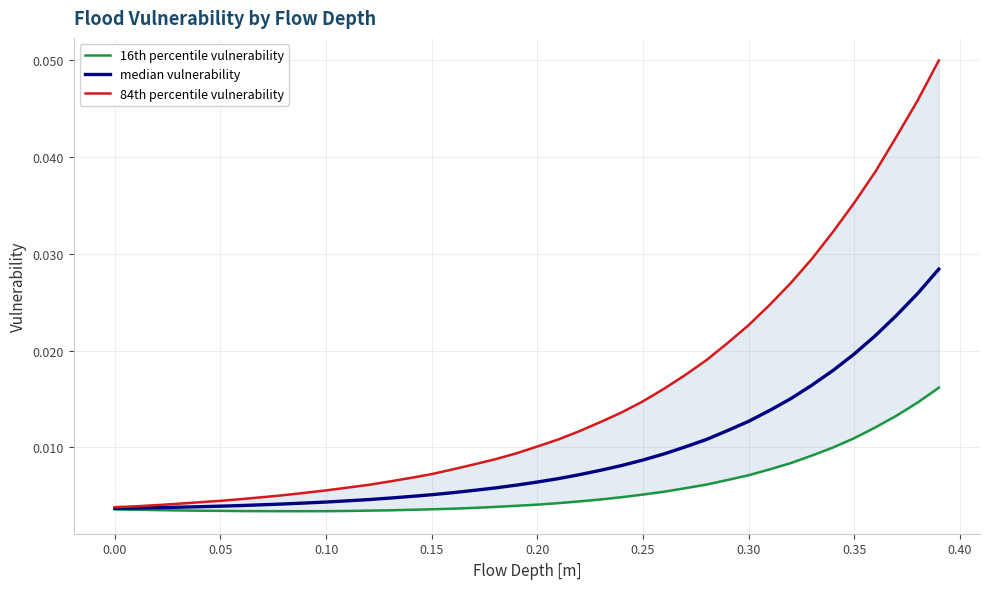

True or false: 84th percentile vulnerability and median vulnerability intersect in this chart.

False